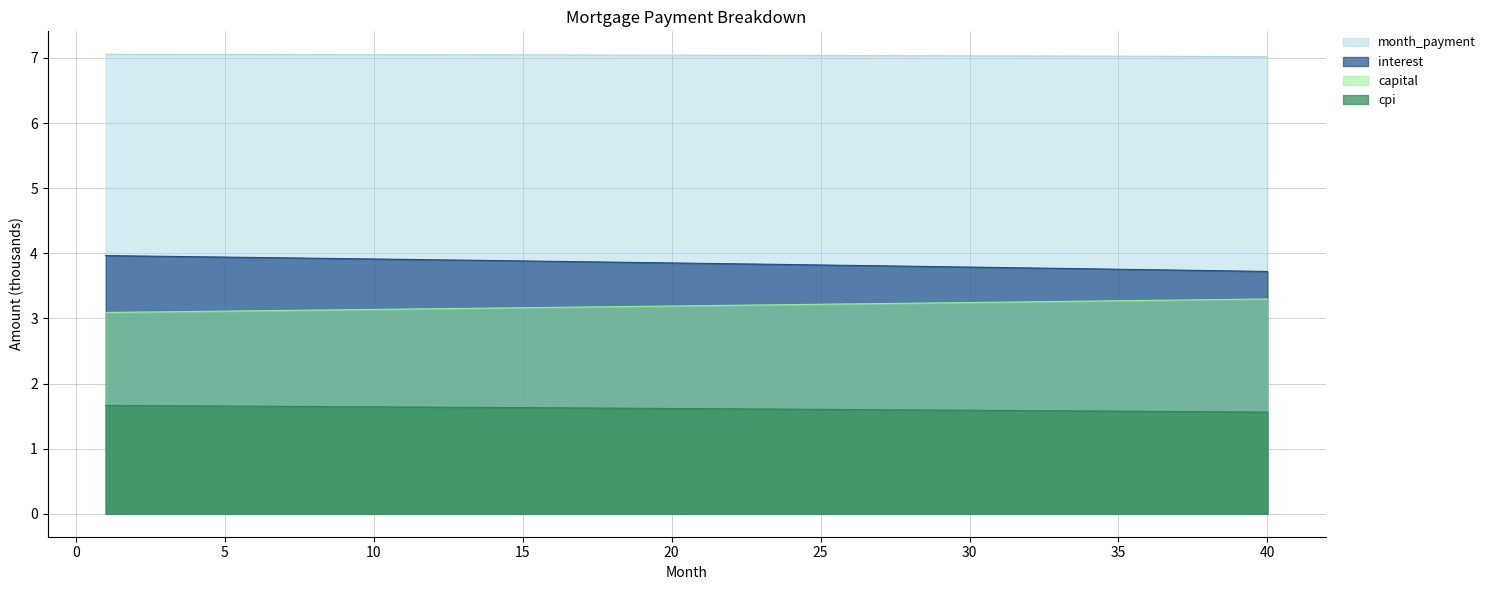

At how many categories does at least one series exceed 4?

40